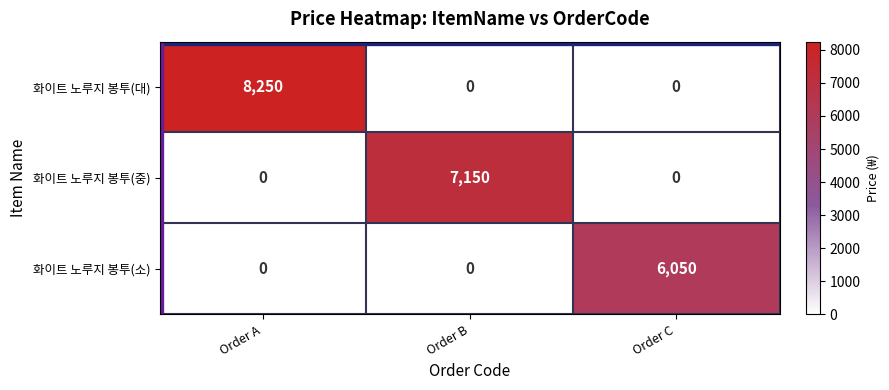

Which series has the largest total across all categories?

화이트 노루지 봉투(대)